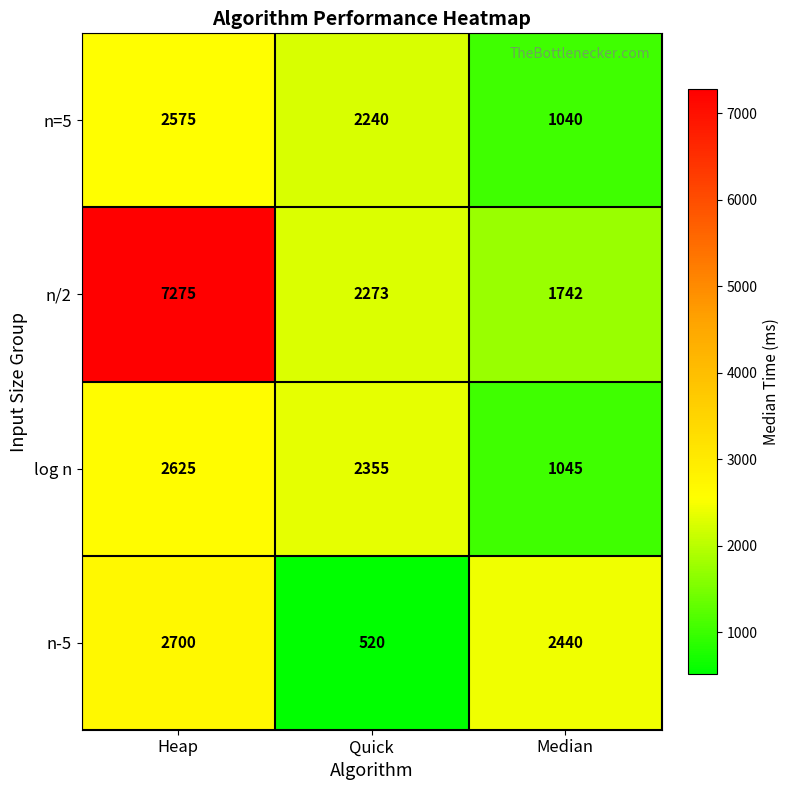

What is the maximum value shown in the chart?

7275